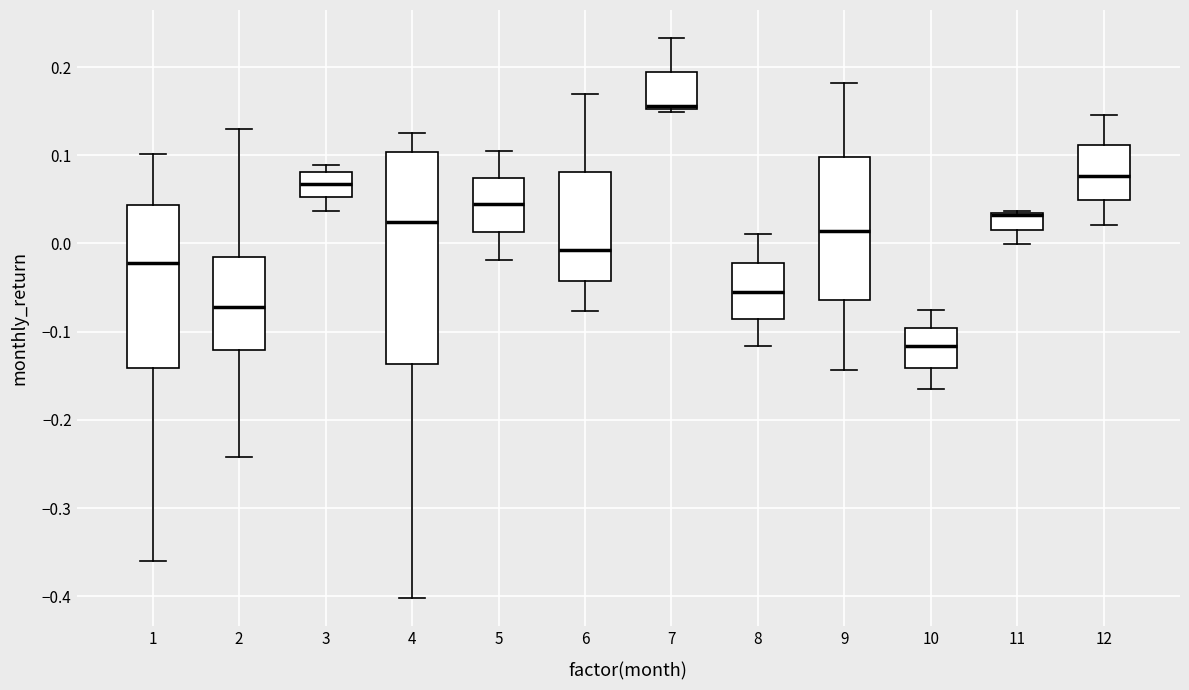

Reading left to right, transcribe this box plot: for each box, give where its median line is, the range the box spans, and where its two whiskers end, as read against the y-axis. The values are not printed on the chart, so give them approximately, as read against the axis.

1: median -0.02, box -0.14 to 0.04, whiskers -0.36 to 0.10
2: median -0.07, box -0.12 to -0.02, whiskers -0.24 to 0.13
3: median 0.07, box 0.05 to 0.08, whiskers 0.04 to 0.09
4: median 0.02, box -0.14 to 0.10, whiskers -0.40 to 0.13
5: median 0.04, box 0.01 to 0.07, whiskers -0.02 to 0.10
6: median -0.01, box -0.04 to 0.08, whiskers -0.08 to 0.17
7: median 0.16, box 0.15 to 0.19, whiskers 0.15 (just below the box's lower edge) to 0.23
8: median -0.06, box -0.09 to -0.02, whiskers -0.12 to 0.01
9: median 0.01, box -0.06 to 0.10, whiskers -0.14 to 0.18
10: median -0.12, box -0.14 to -0.10, whiskers -0.17 to -0.07
11: median 0.03 (drawn on the box's upper edge), box 0.02 to 0.03, whiskers 0.00 to 0.04
12: median 0.08, box 0.05 to 0.11, whiskers 0.02 to 0.15